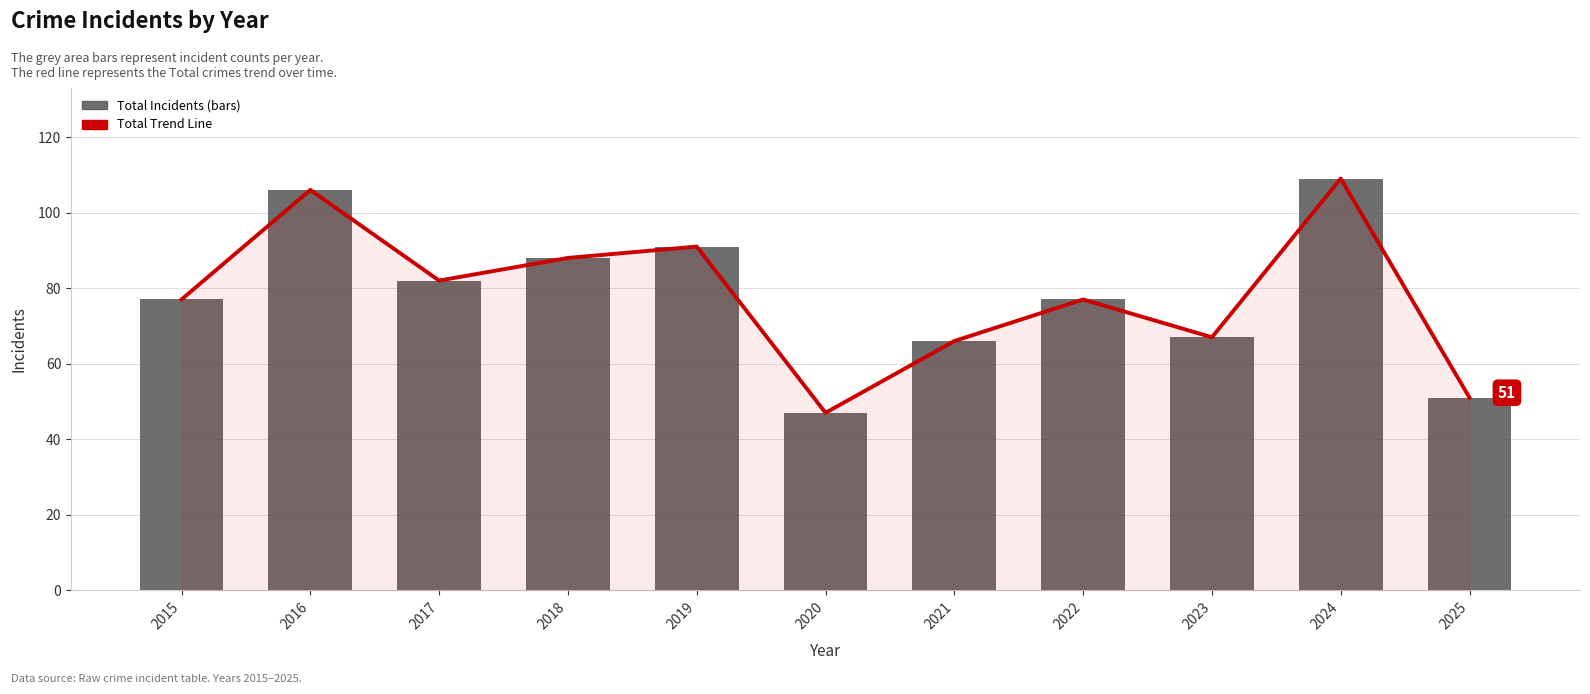

What is the difference between the Total (bars) values at 2025 and 2017?

31